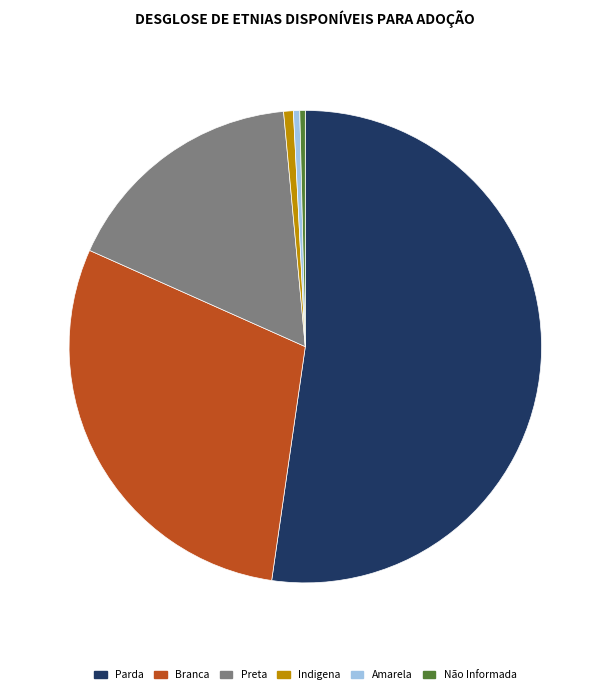

The Indigena slice represents 1% of the pie. True or false?

True